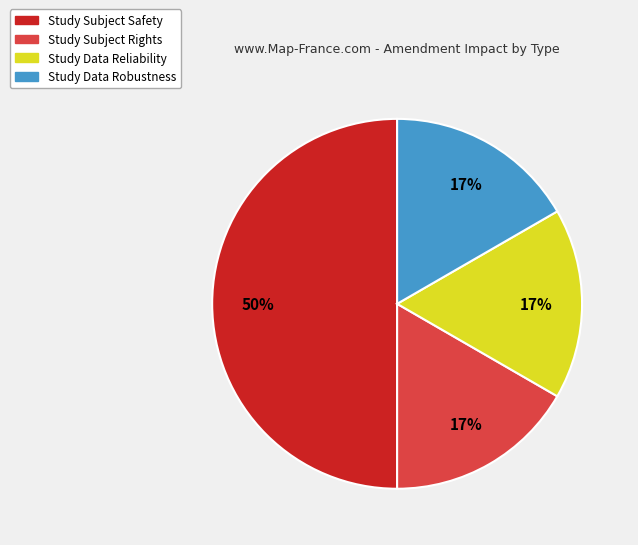

Combined, do Study Data Robustness and Study Subject Rights account for over 50%?

No